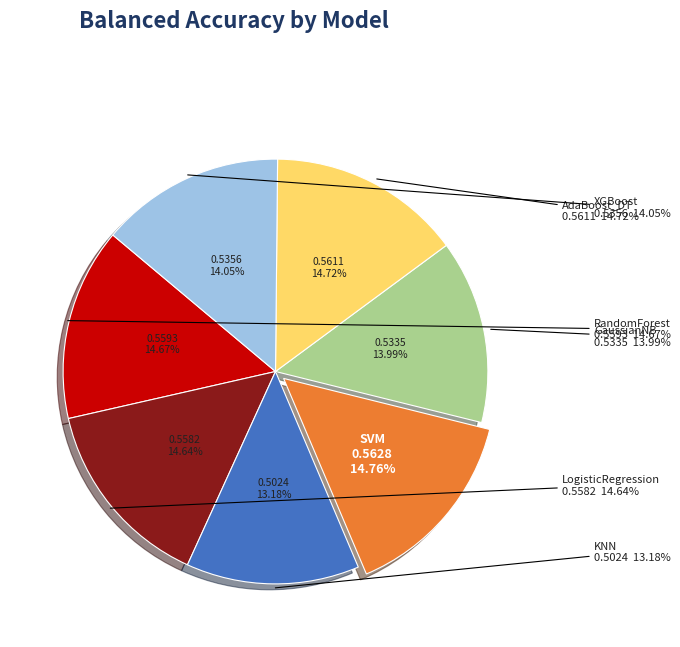

How many slices are in this pie chart?

7